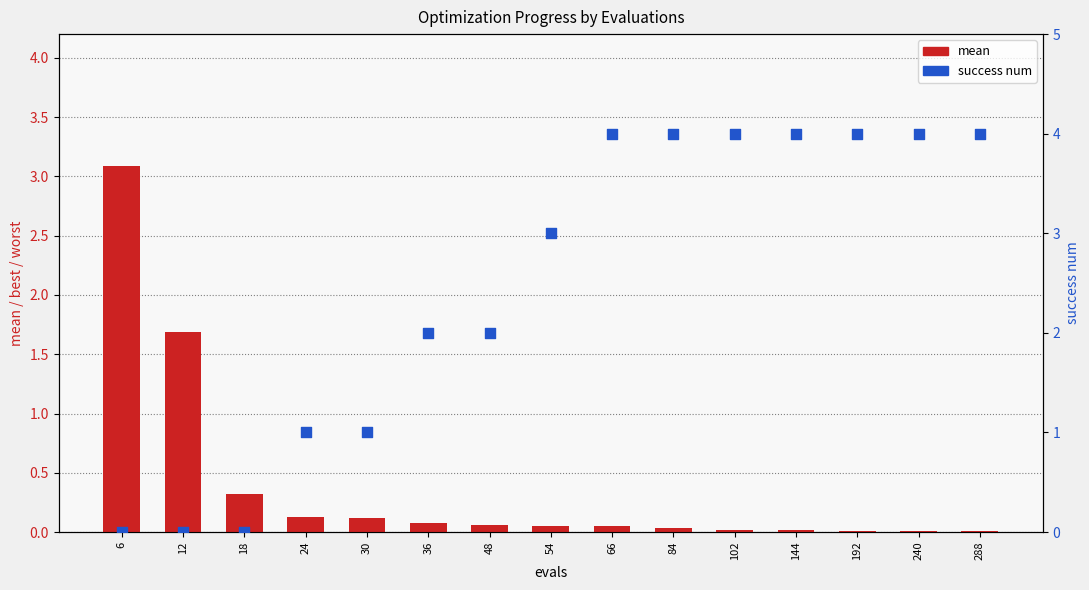

Which series contains the highest Y value?

success num